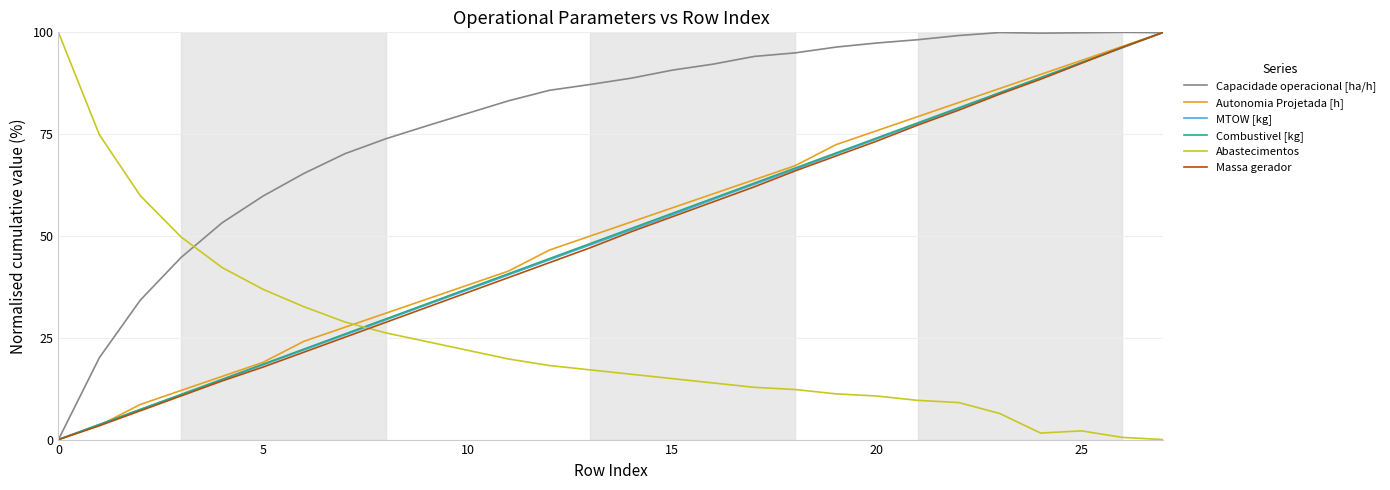

At how many categories does at least one series exceed 78?

19